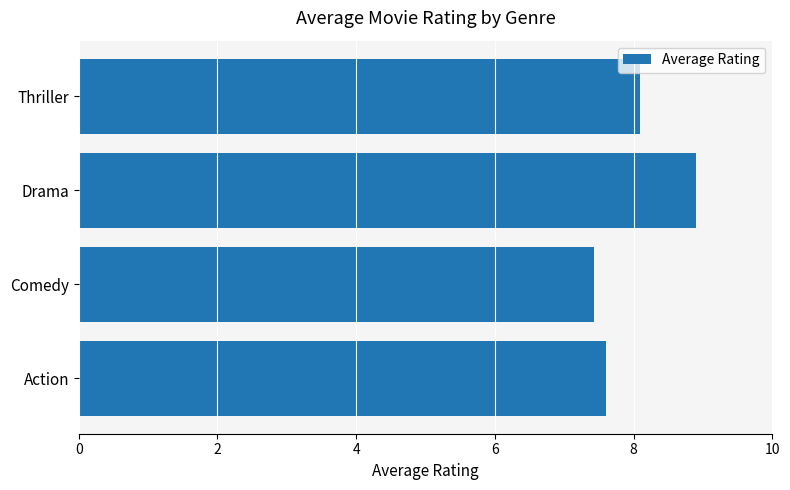

What is the average value?

8.0